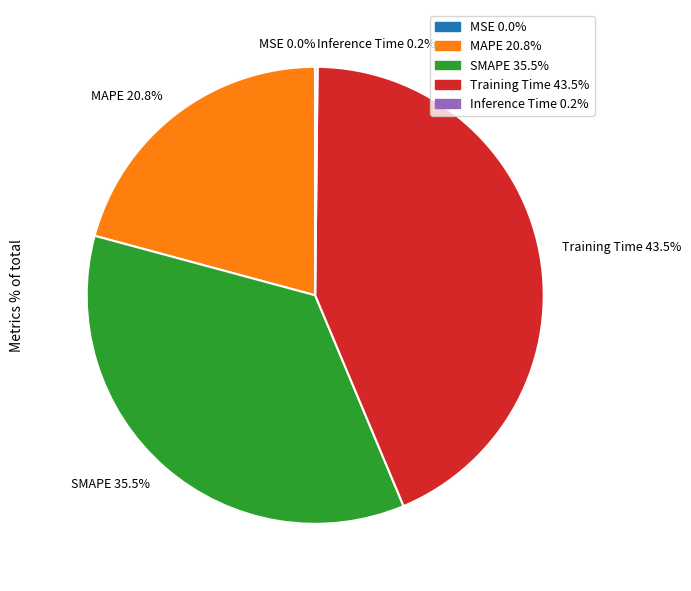

How much of the chart is everything except Training Time 43.5%?

56.5%